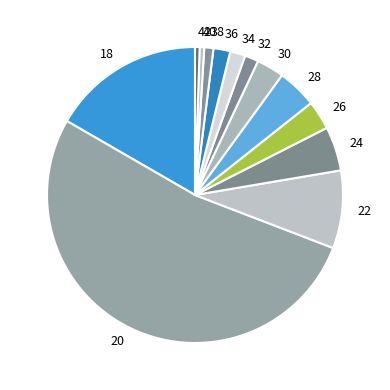

Which has a higher value, 20 or 32?

20